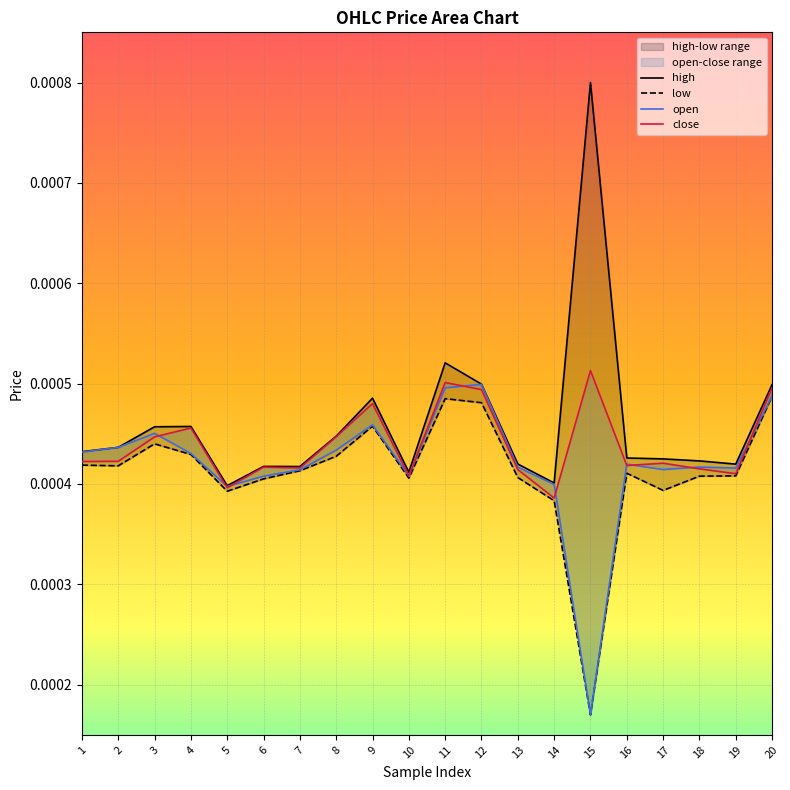

How many high values are between 0 and 1?

20